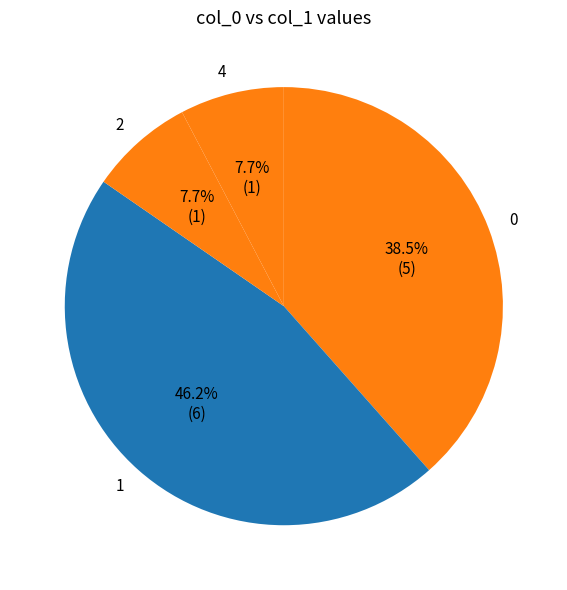

What portion of the pie excludes 0?

61.5%